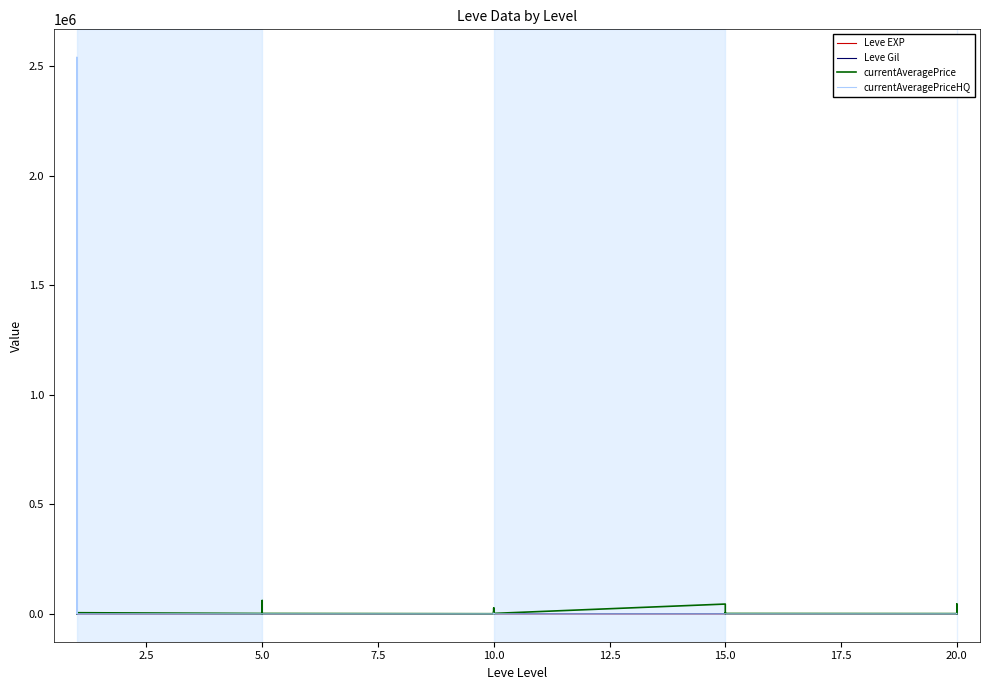

True or false: Leve EXP has more than 2 interior local peaks.

True